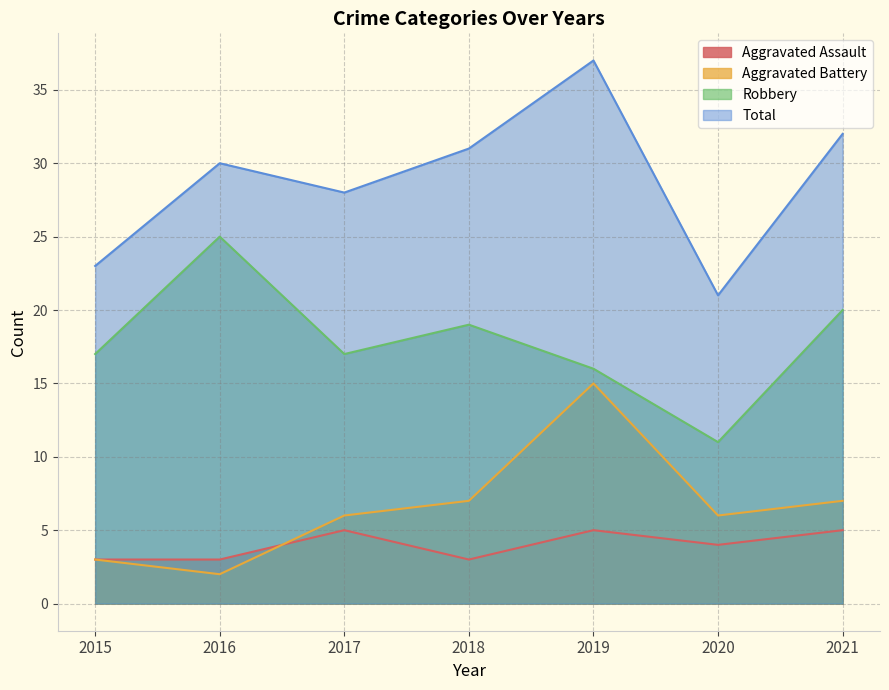

Is the value of Aggravated Assault at 2016 greater than the value of Total at 2016?

No